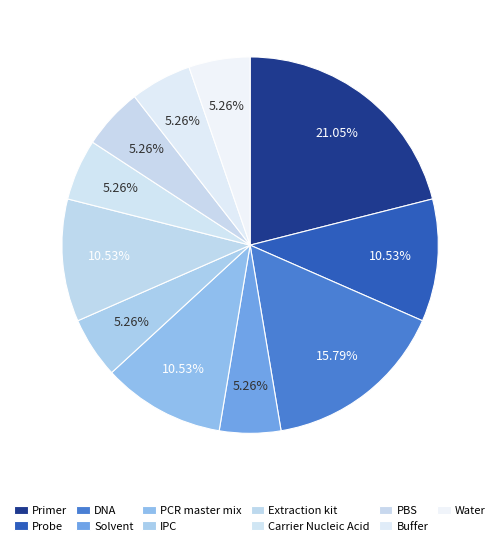

What is the total percentage of Extraction kit and IPC?

15.8%